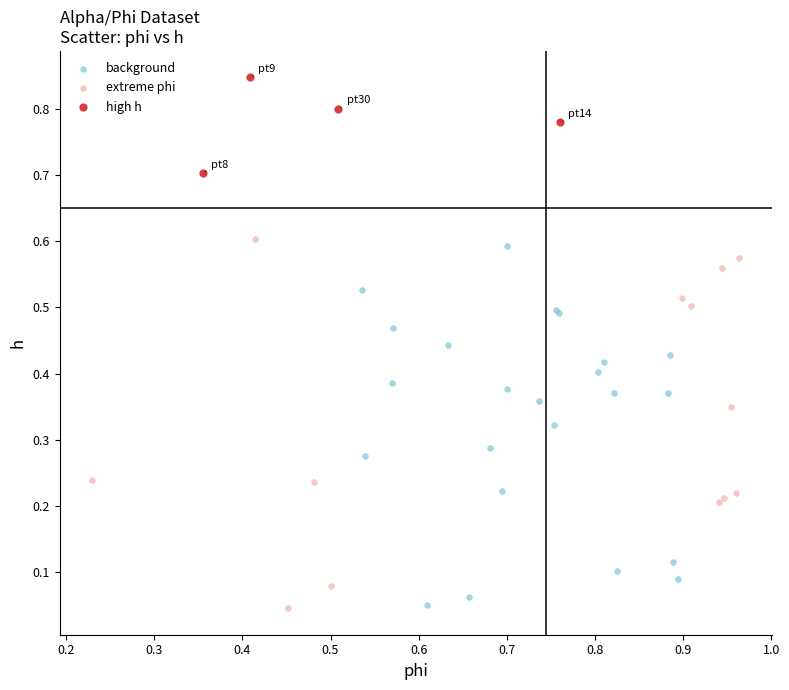

What are all the series names shown in the legend?

background, extreme phi, high h